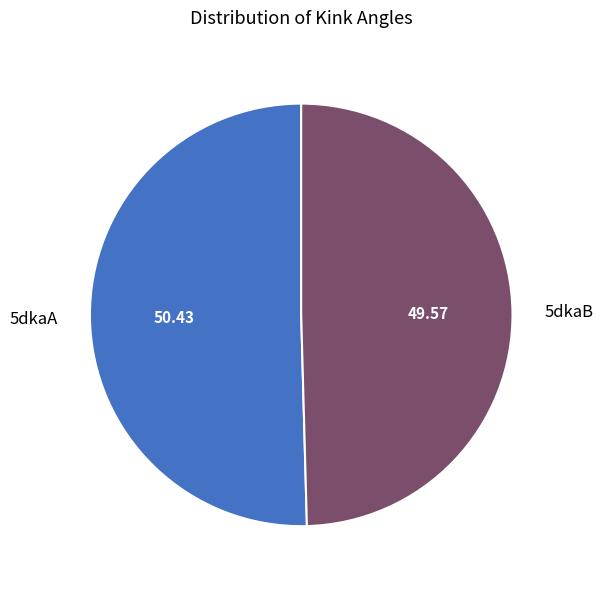

What is the ratio of the value at 5dkaA to the value at 5dkaB?

1.0